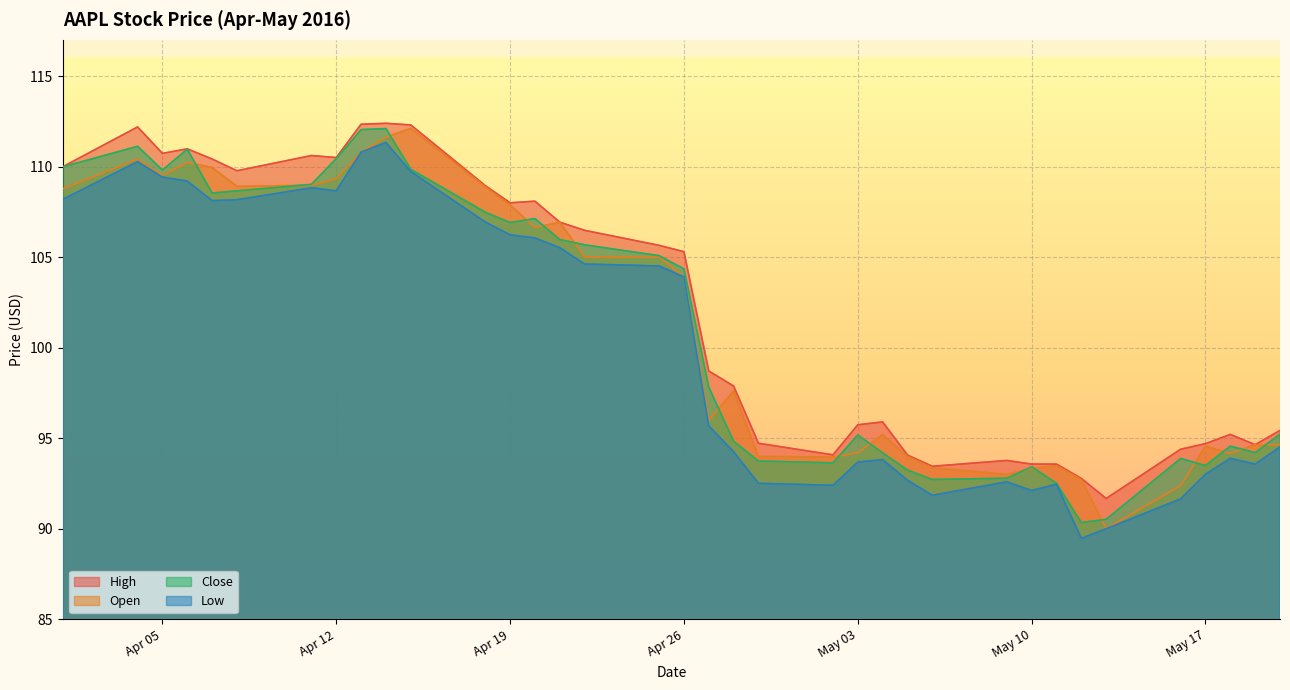

What is the spread (max minus min) of values at Apr 12?

1.8